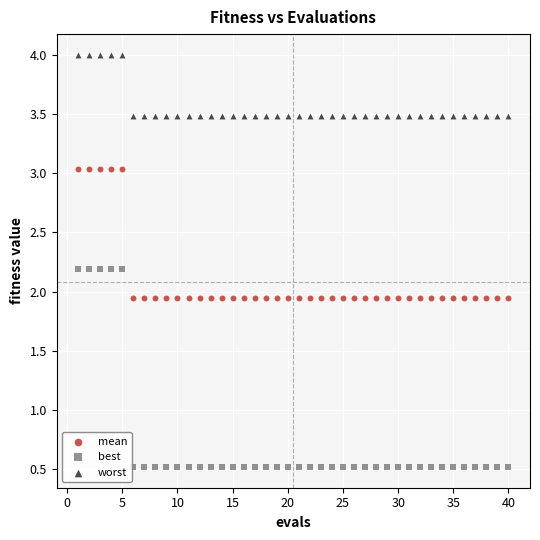

Which series has the widest spread of Y values?

best